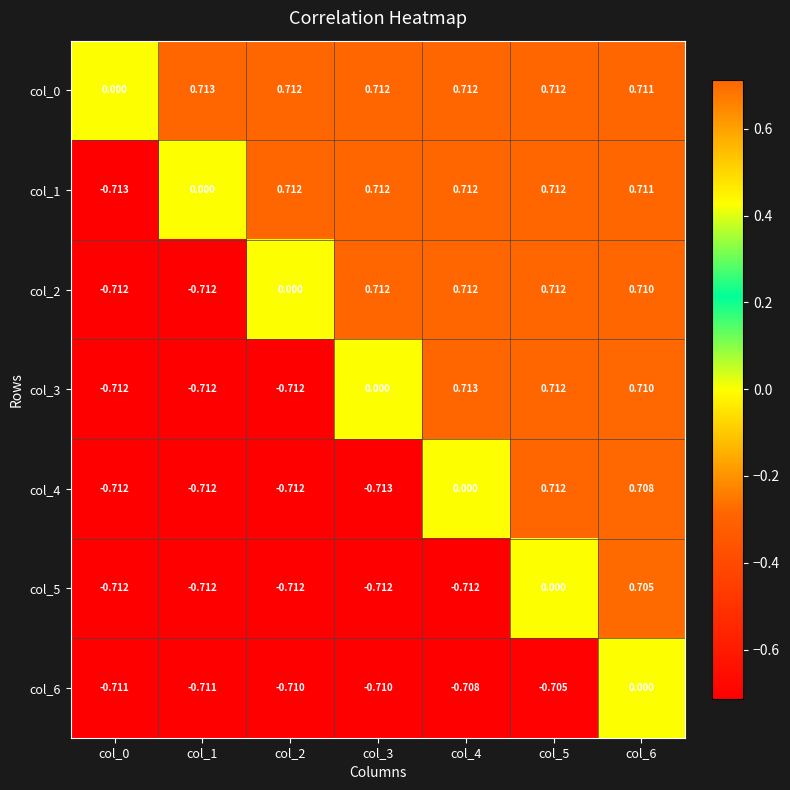

How many values in the col_6 series are below 0?

6